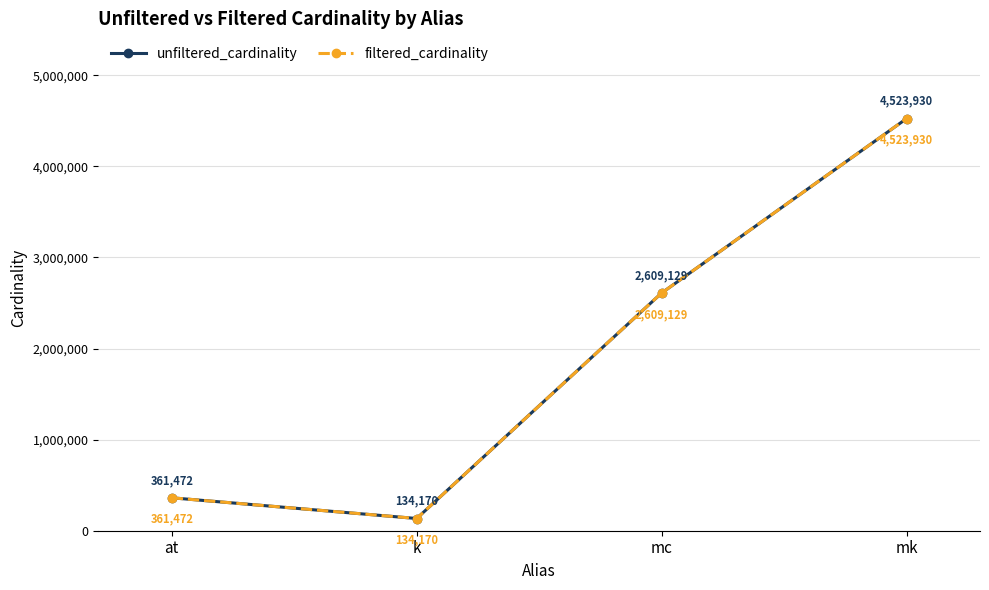

Does the chart have visible grid lines?

Yes